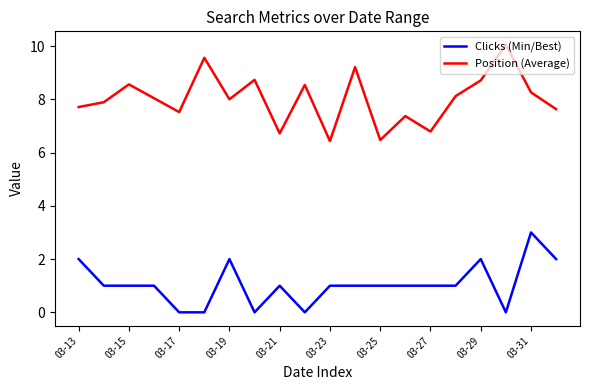

Rank the series by their maximum value, from highest to lowest.

Position (Average), Clicks (Min/Best)